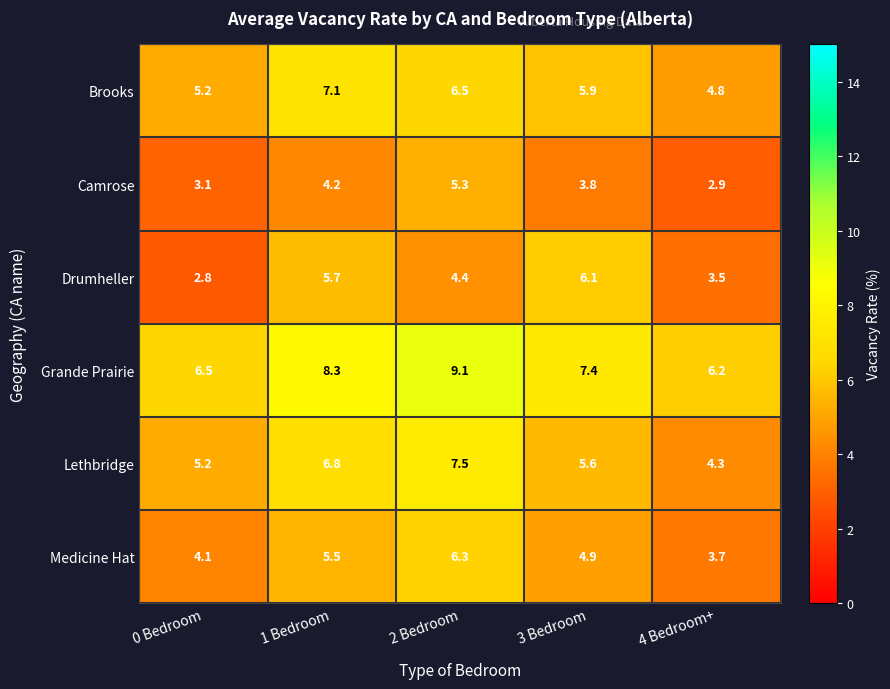

Which category has the highest value in the Camrose series?

2 Bedroom